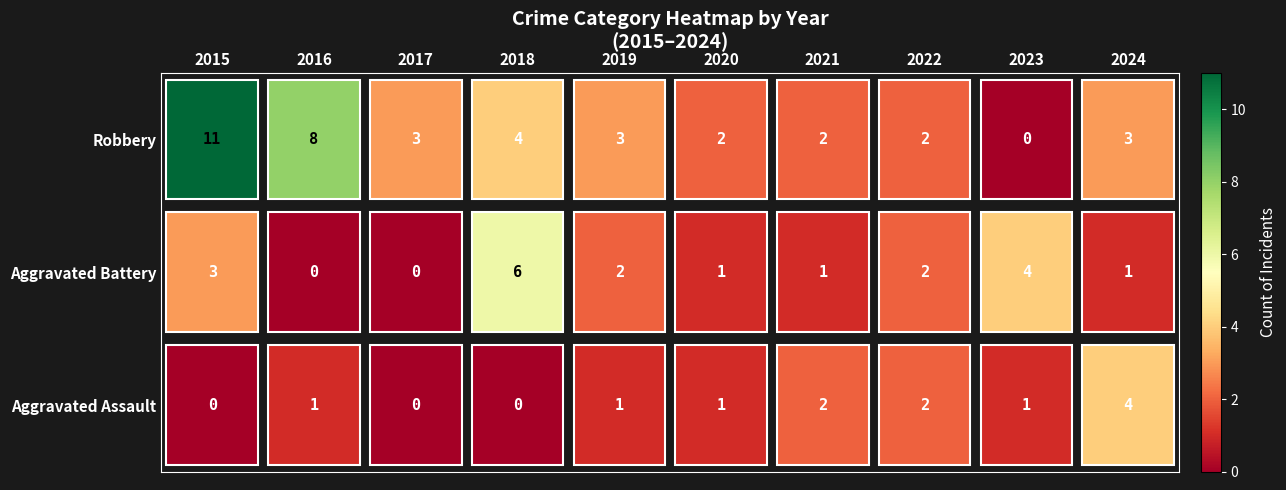

What is the sum of the Robbery values at 2018 and 2022?

6